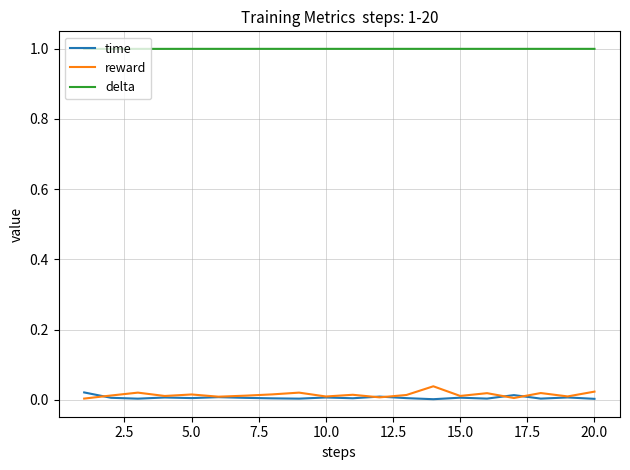

Does the chart have visible grid lines?

Yes